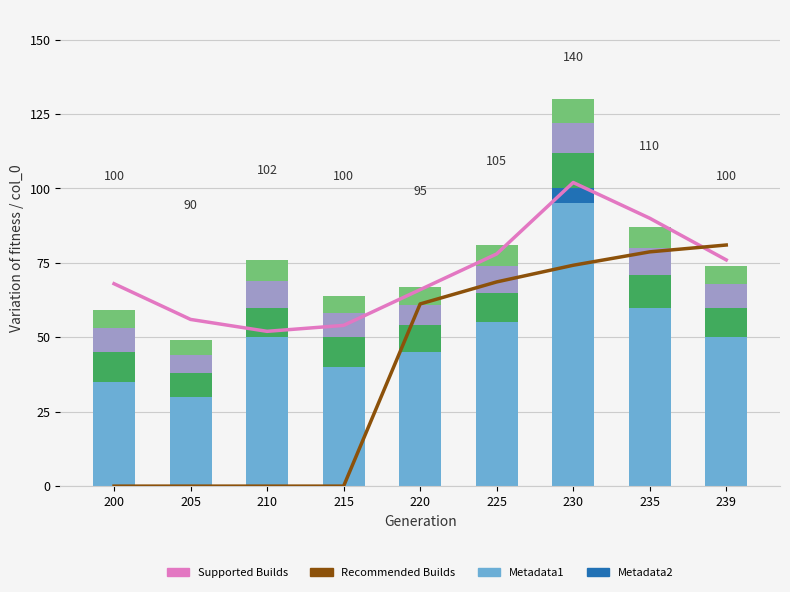

At which category is the sum across all series the highest?

230